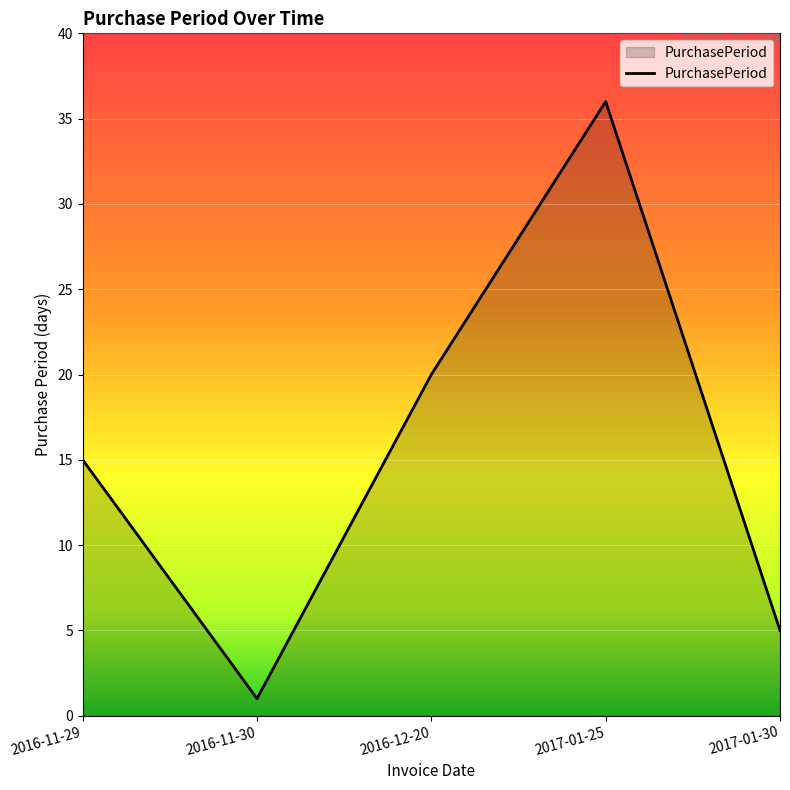

What is the change in value from 2016-11-29 to 2017-01-30?

-10